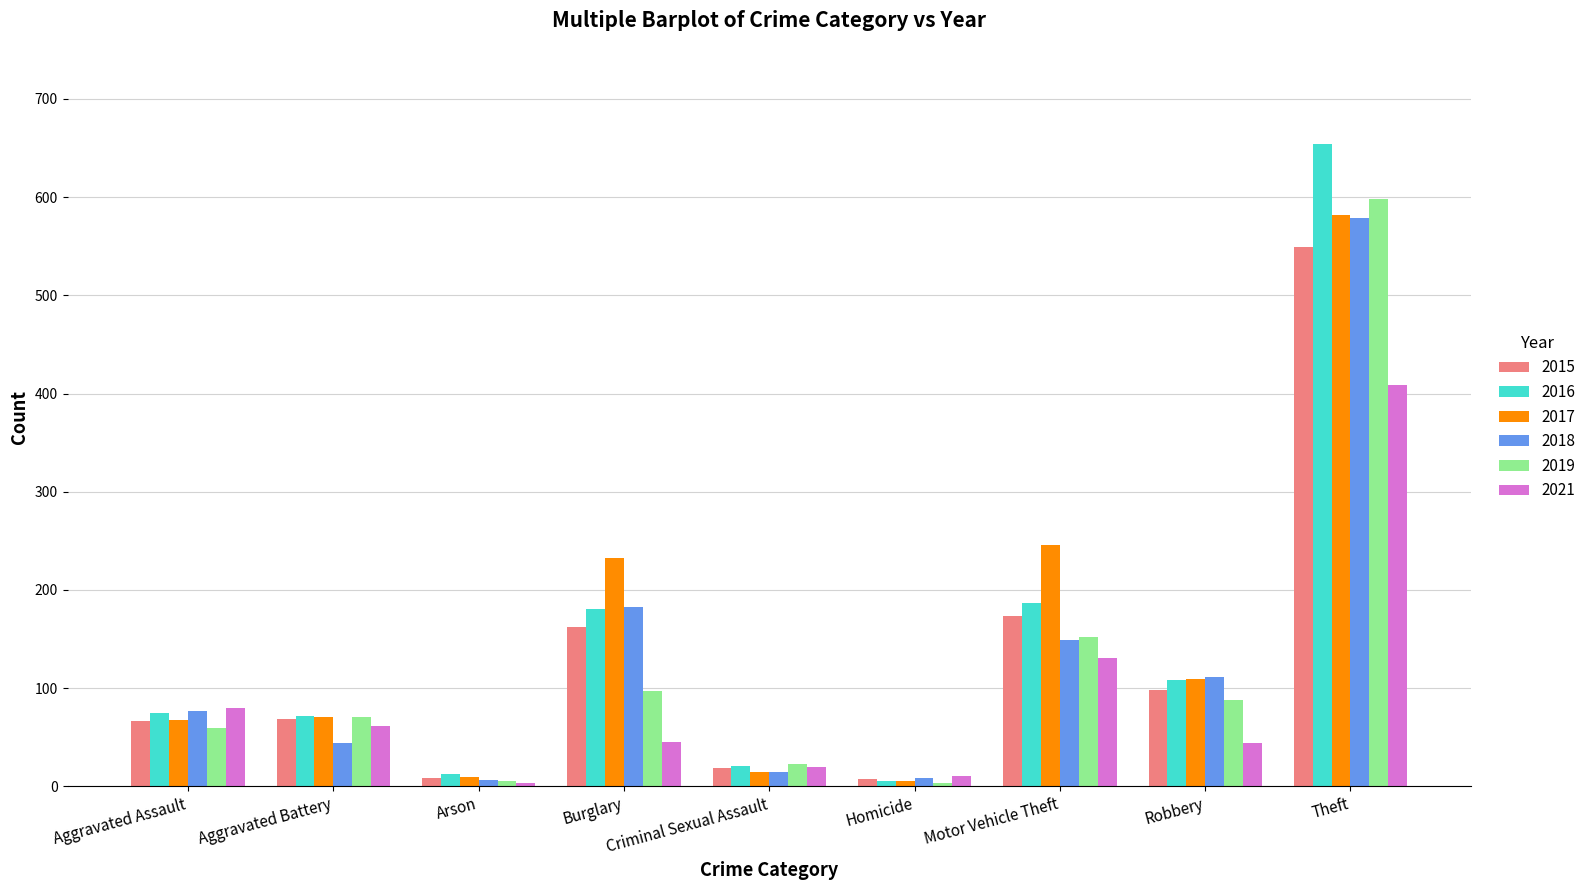

What is the sum of all 2017 values?

1336